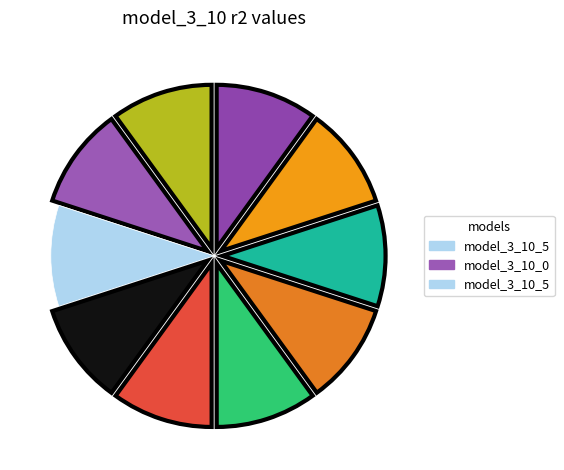

How many slices are in this pie chart?

10